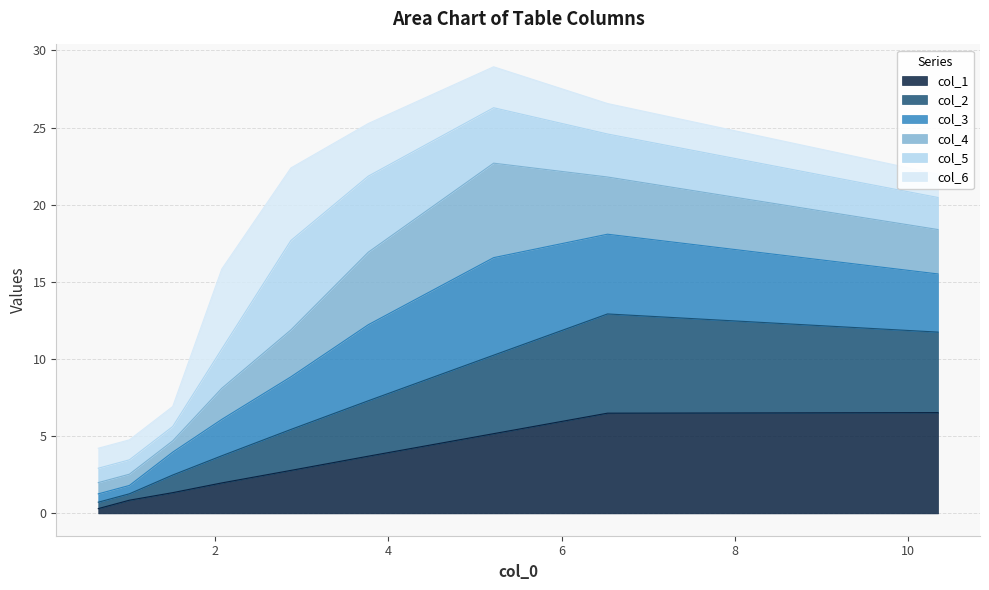

What are all the series names shown in the legend?

col_1, col_2, col_3, col_4, col_5, col_6